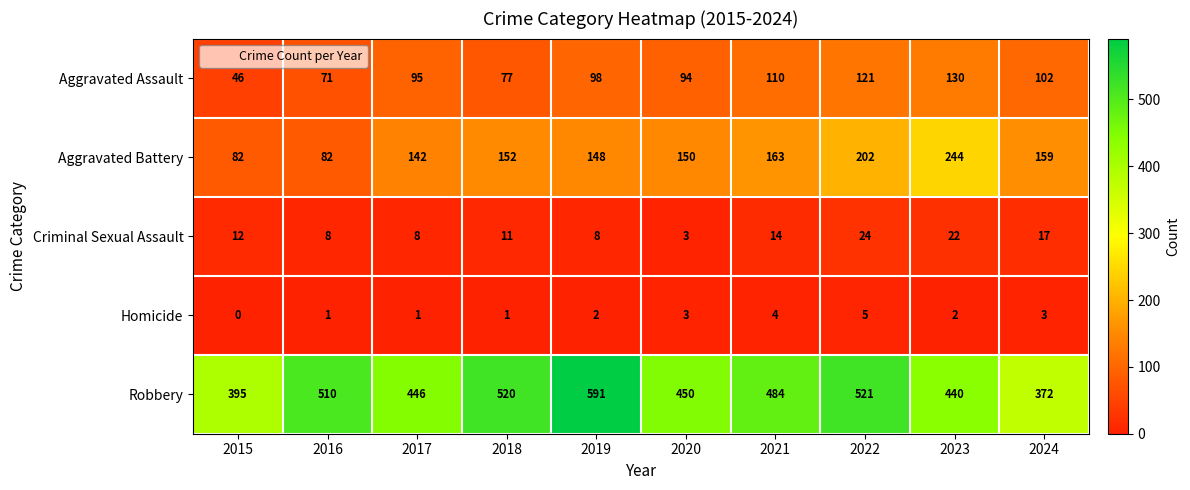

What is the sum of all Aggravated Assault values?

944